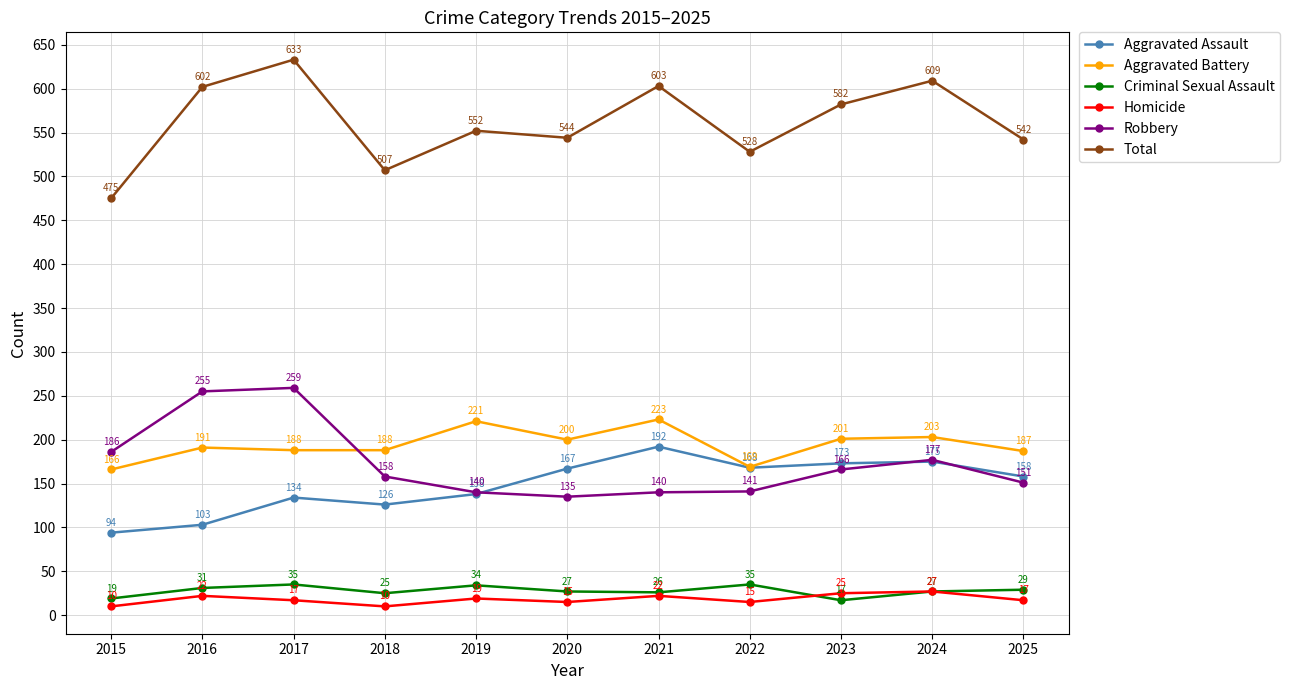

What is the approximate value of Total at 2021, to the nearest 50?

600